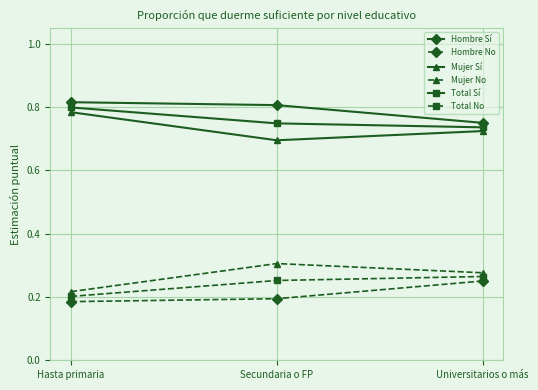

The Hombre Sí series shows 1.2 at Hasta primaria. True or false?

False